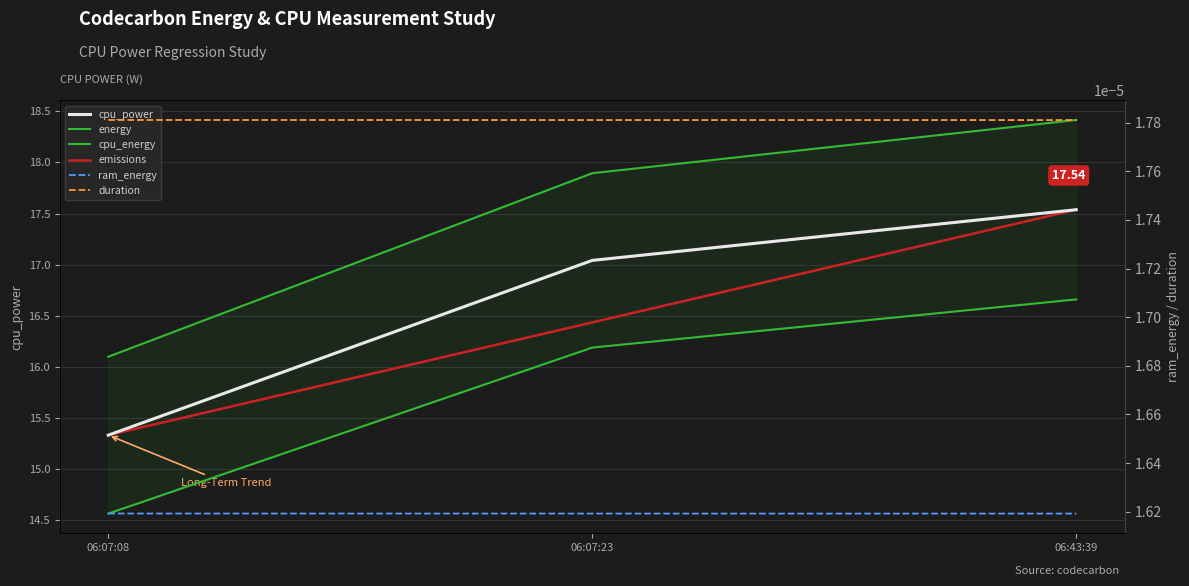

What is the total value across all series at 06:43:39?

70.2